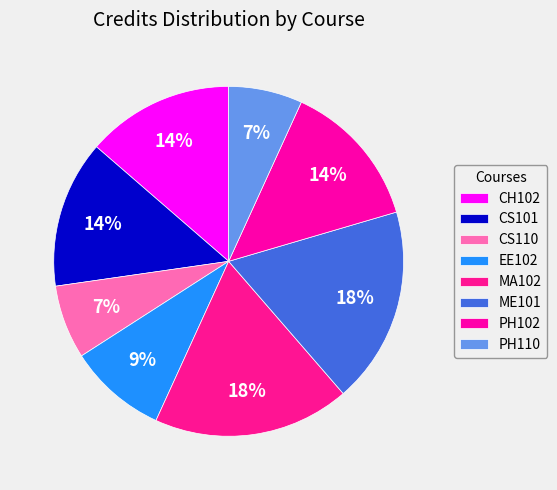

To the nearest percent, what is the combined percentage of EE102 and CS101?

23%